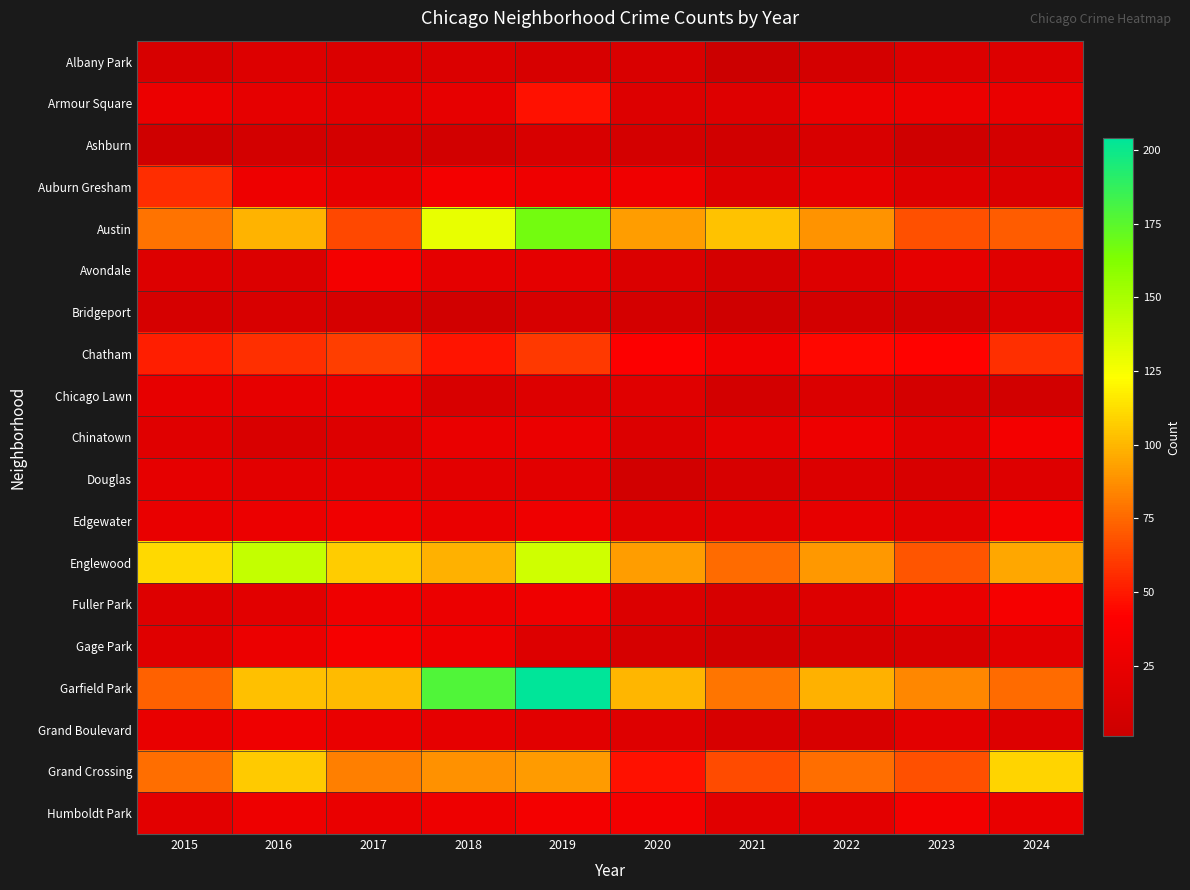

Reading left to right, extract all data points from this chart.

Albany Park: 2015=10	2016=15	2017=13	2018=13	2019=10	2020=12	2021=1	2022=8	2023=14	2024=15
Armour Square: 2015=27	2016=22	2017=20	2018=23	2019=47	2020=15	2021=16	2022=27	2023=27	2024=25
Ashburn: 2015=4	2016=7	2017=8	2018=6	2019=11	2020=8	2021=5	2022=11	2023=4	2024=8
Auburn Gresham: 2015=56	2016=28	2017=23	2018=33	2019=29	2020=30	2021=15	2022=23	2023=16	2024=13
Austin: 2015=78	2016=99	2017=65	2018=130	2019=167	2020=92	2021=104	2022=89	2023=67	2024=71
Avondale: 2015=15	2016=14	2017=33	2018=21	2019=21	2020=13	2021=8	2022=15	2023=22	2024=17
Bridgeport: 2015=9	2016=11	2017=9	2018=5	2019=10	2020=8	2021=4	2022=7	2023=6	2024=14
Chatham: 2015=51	2016=57	2017=62	2018=48	2019=60	2020=40	2021=31	2022=44	2023=43	2024=57
Chicago Lawn: 2015=23	2016=23	2017=25	2018=11	2019=15	2020=17	2021=7	2022=13	2023=8	2024=6
Chinatown: 2015=17	2016=12	2017=15	2018=25	2019=26	2020=14	2021=21	2022=28	2023=18	2024=33
Douglas: 2015=22	2016=20	2017=21	2018=20	2019=19	2020=6	2021=10	2022=14	2023=11	2024=16
Edgewater: 2015=24	2016=27	2017=30	2018=25	2019=29	2020=18	2021=18	2022=23	2023=19	2024=34
Englewood: 2015=111	2016=142	2017=107	2018=98	2019=138	2020=92	2021=76	2022=90	2023=69	2024=95
Fuller Park: 2015=16	2016=19	2017=29	2018=27	2019=29	2020=14	2021=10	2022=15	2023=25	2024=35
Gage Park: 2015=17	2016=27	2017=35	2018=28	2019=15	2020=9	2021=5	2022=9	2023=11	2024=19
Garfield Park: 2015=73	2016=103	2017=101	2018=178	2019=204	2020=100	2021=79	2022=98	2023=85	2024=76
Grand Boulevard: 2015=24	2016=29	2017=25	2018=22	2019=19	2020=16	2021=10	2022=11	2023=20	2024=15
Grand Crossing: 2015=77	2016=106	2017=82	2018=88	2019=91	2020=47	2021=66	2022=77	2023=67	2024=109
Humboldt Park: 2015=20	2016=28	2017=25	2018=28	2019=34	2020=32	2021=18	2022=20	2023=32	2024=24